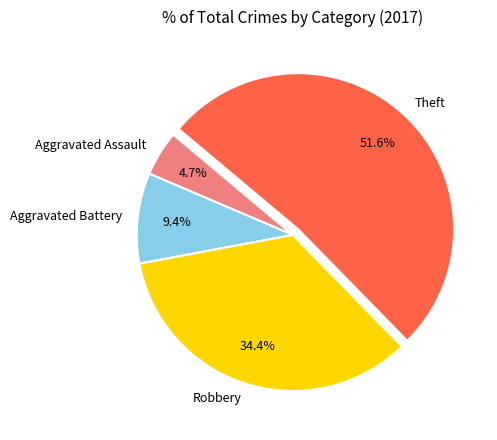

To the nearest percent, what percentage of the pie is Aggravated Assault?

5%